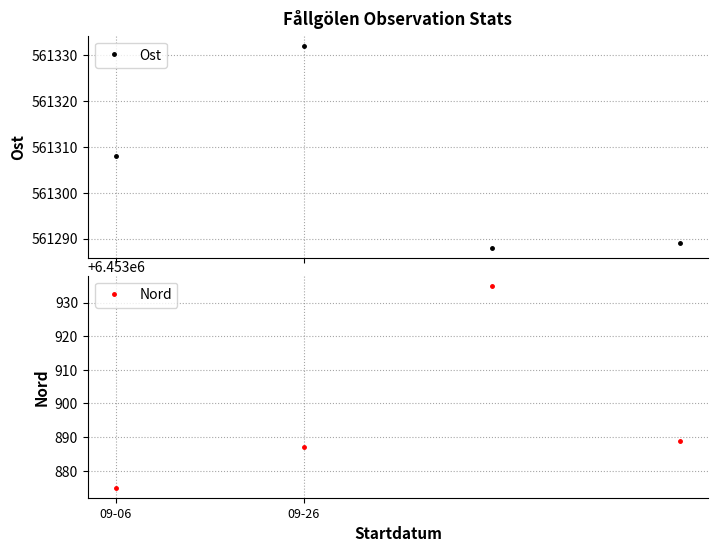

What is the lowest value of the Nord series?

6453875